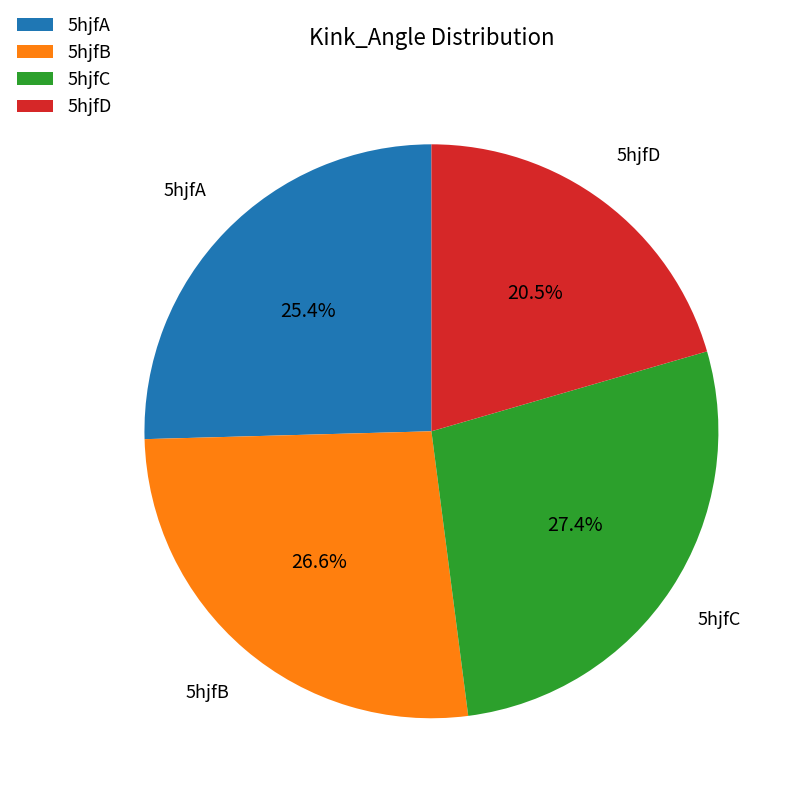

Combined, do 5hjfA and 5hjfC account for over 50%?

Yes